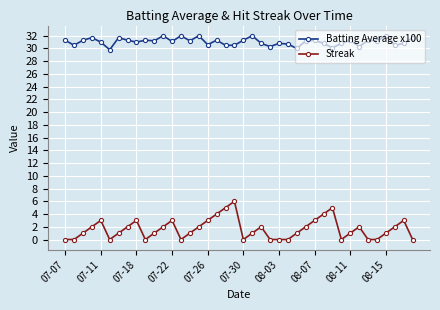

Which series has the largest range (max minus min)?

Streak